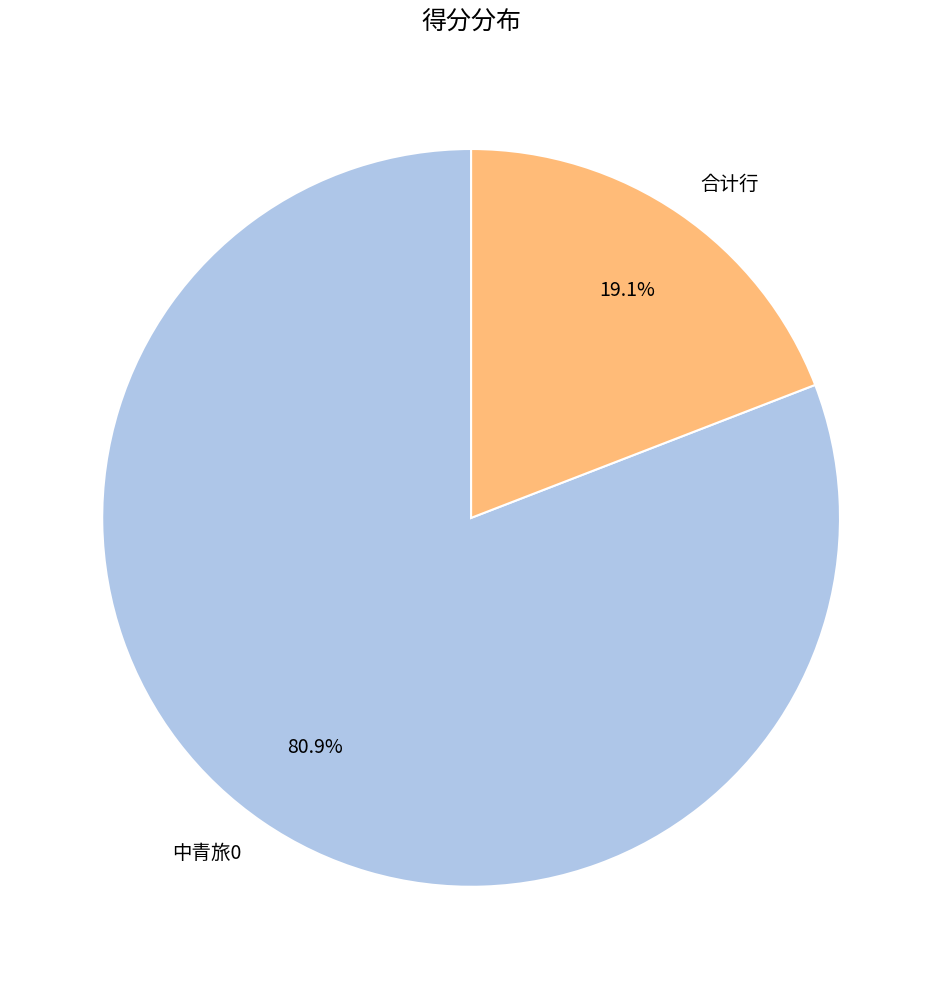

What percentage is the 合计行 slice, to the nearest percent?

19%